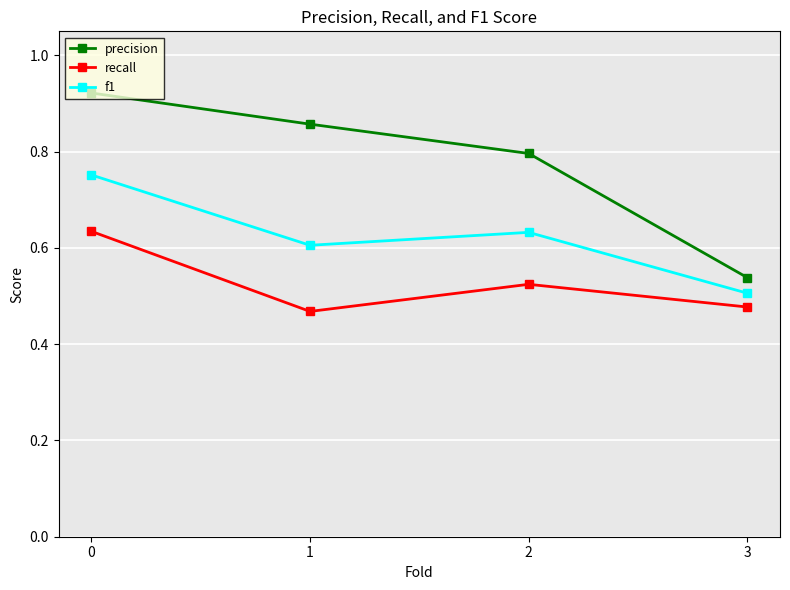

True or false: f1 and recall cross at least once.

False